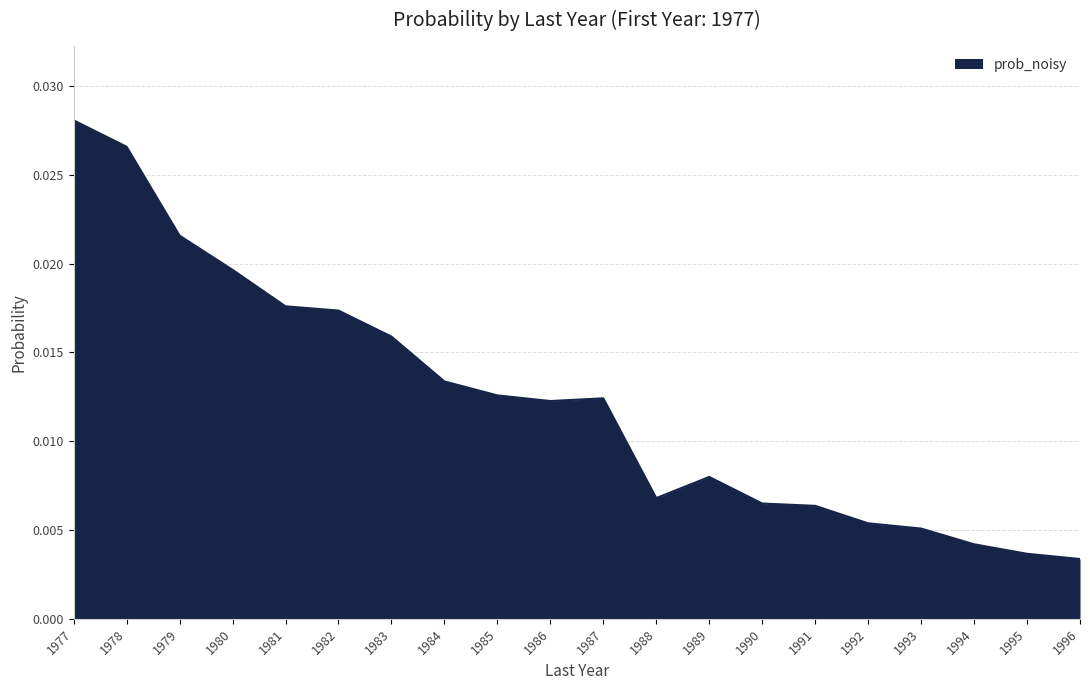

Which category has the highest value across all series?

1977